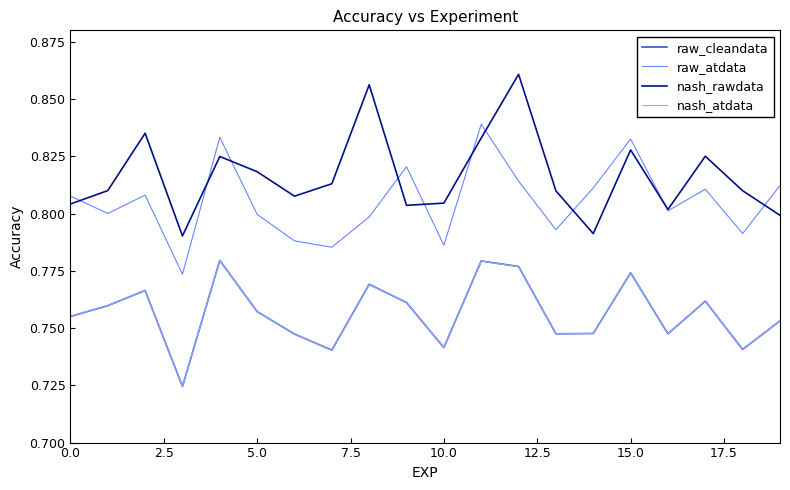

True or false: raw_atdata and raw_cleandata intersect in this chart.

False